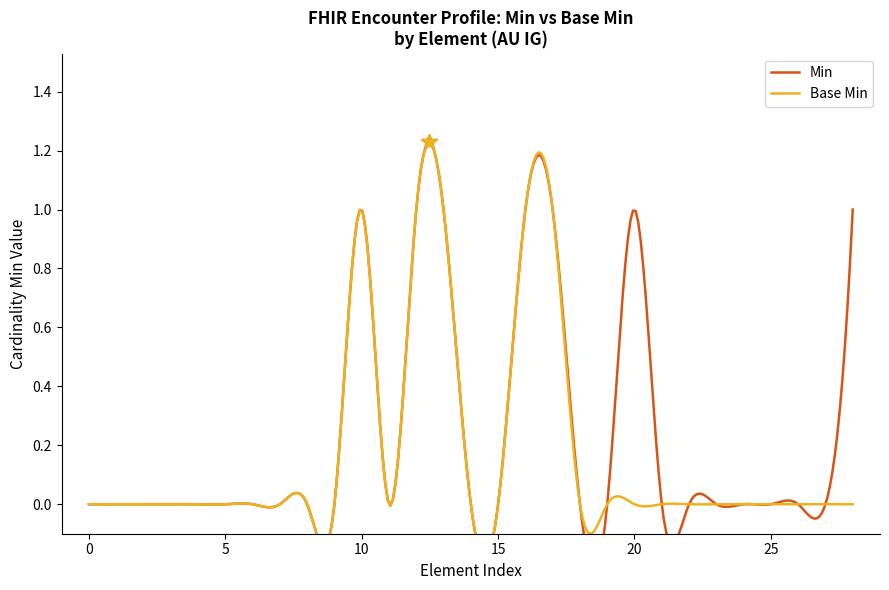

Does the chart have visible grid lines?

No